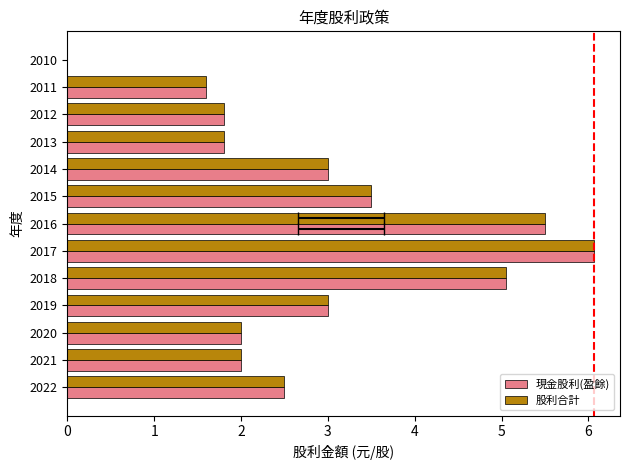

Does the chart contain stacked bars?

No